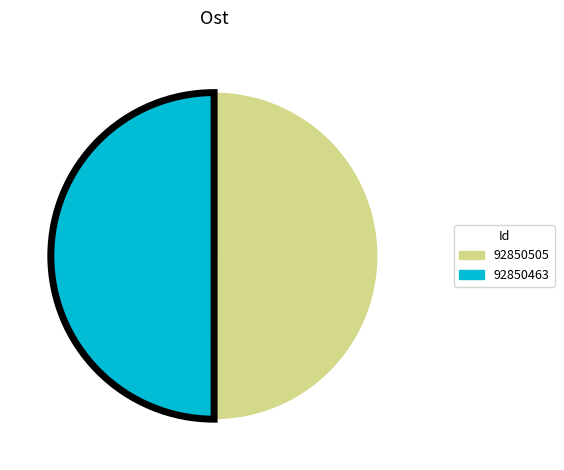

Combined, do 92850463 and 92850505 account for over 50%?

Yes